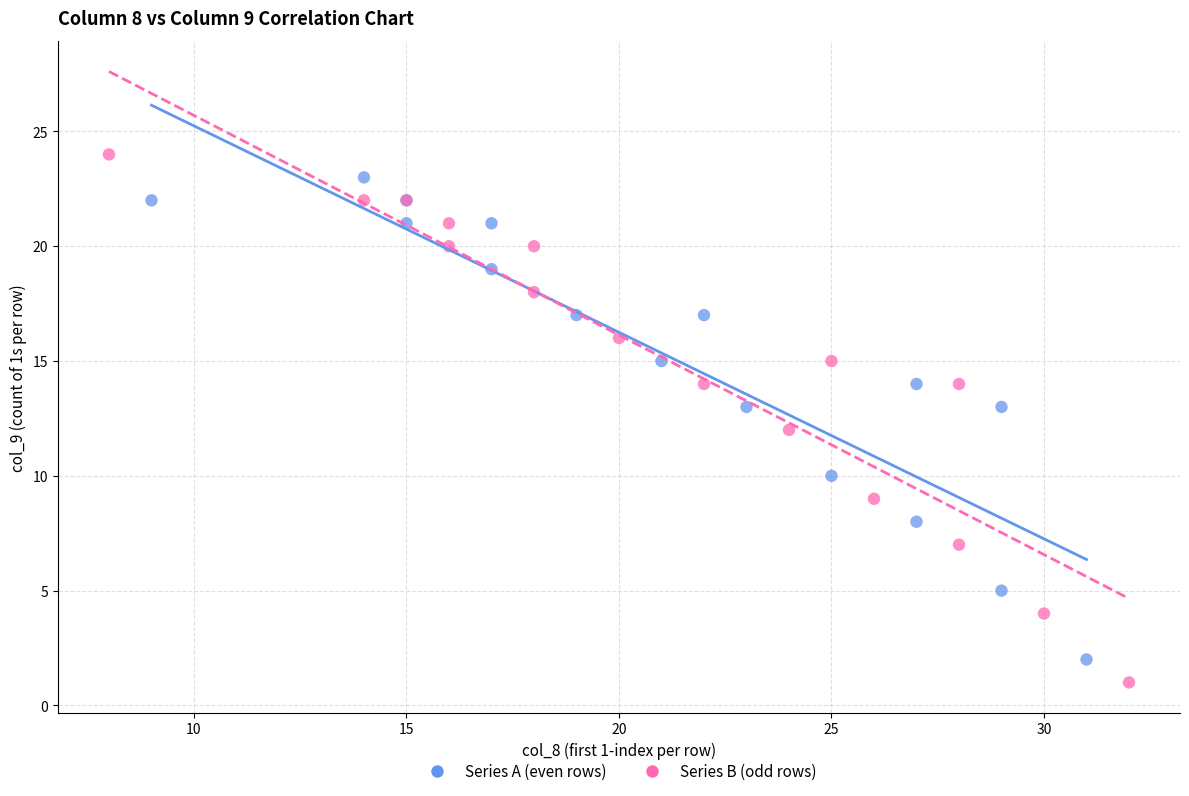

What are all the series names shown in the legend?

Series A (even rows), Series B (odd rows)